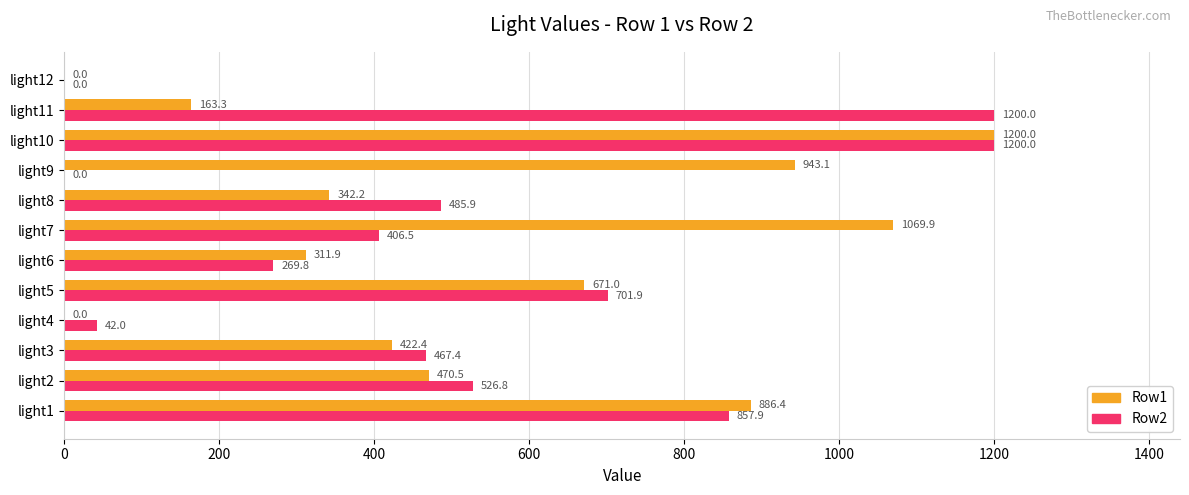

What are all the series names shown in the legend?

Row1, Row2